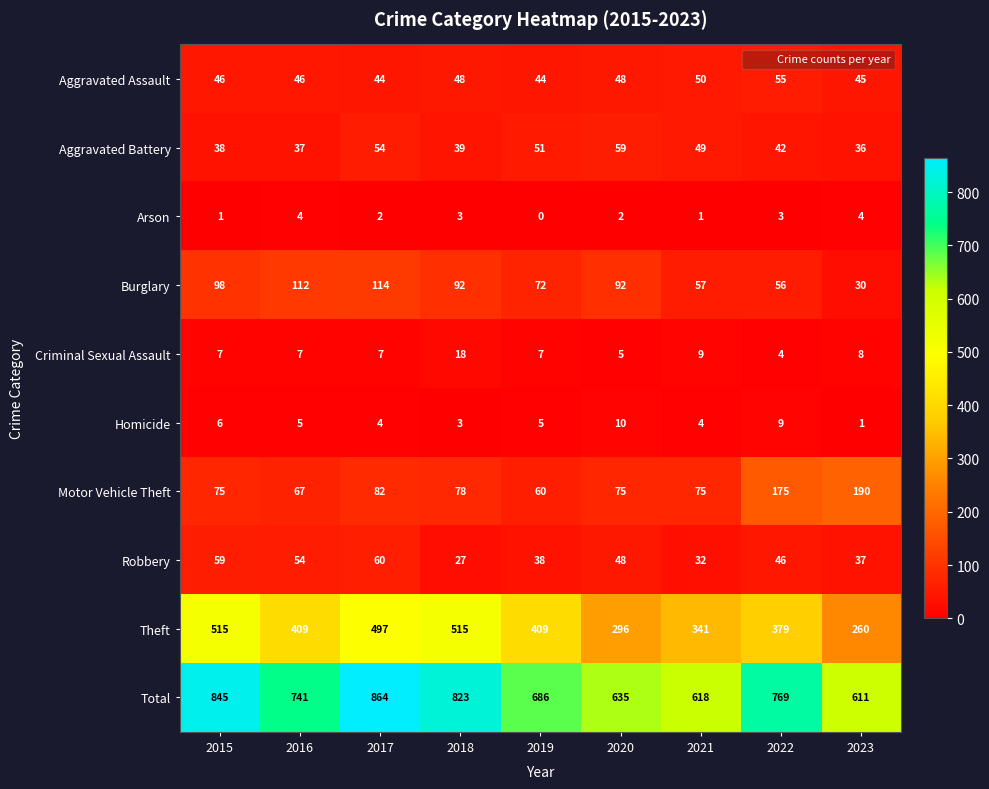

What is the sum of the Homicide values at 2015 and 2021?

10